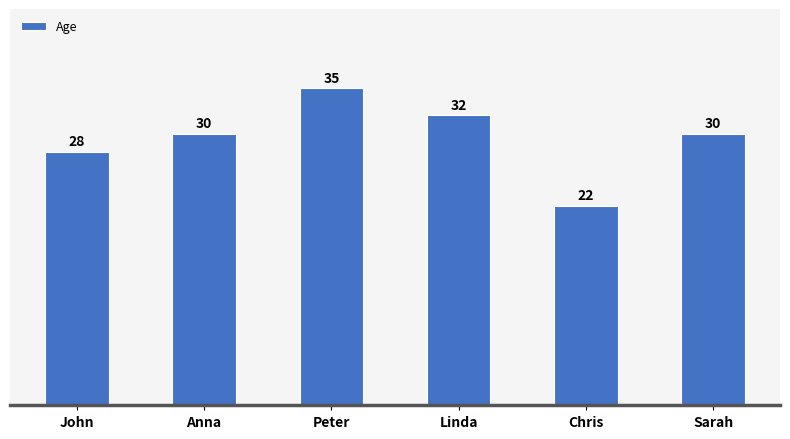

At which category does the chart reach its peak across all series?

Peter